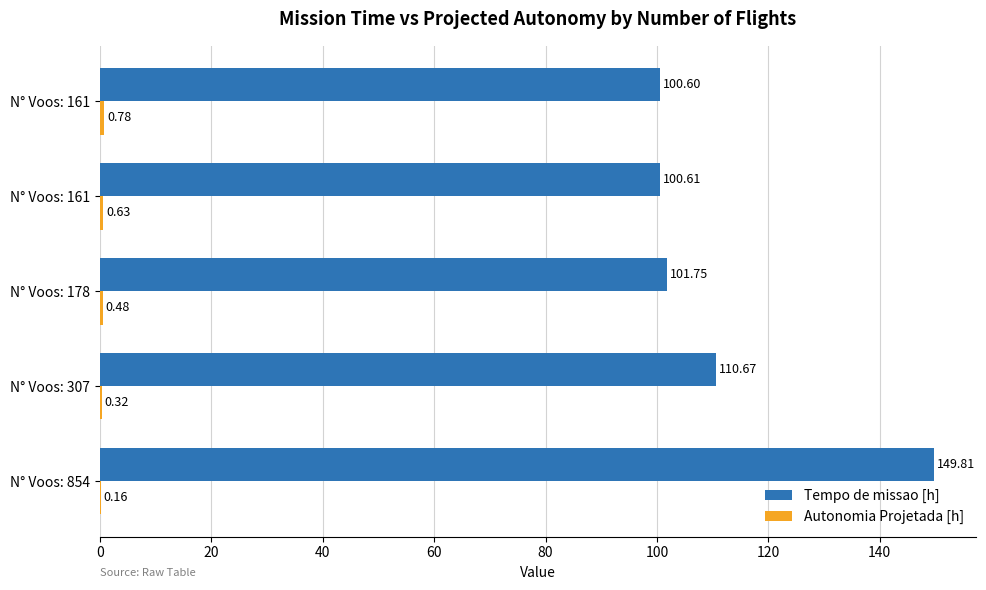

How many data points in Tempo de missao [h] are above 101?

3